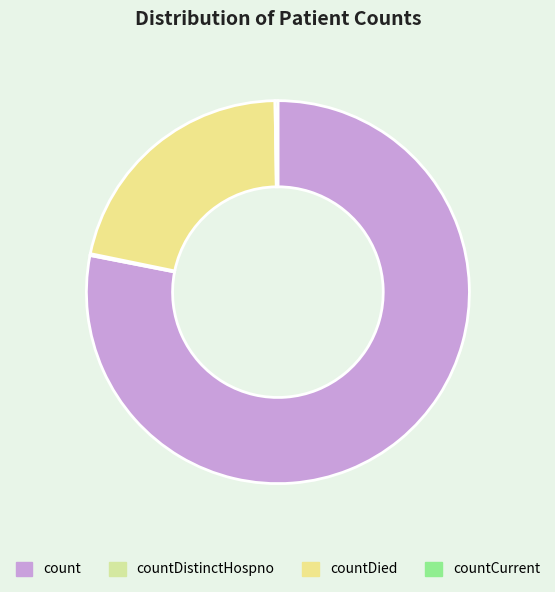

Is there a majority slice in this chart?

Yes